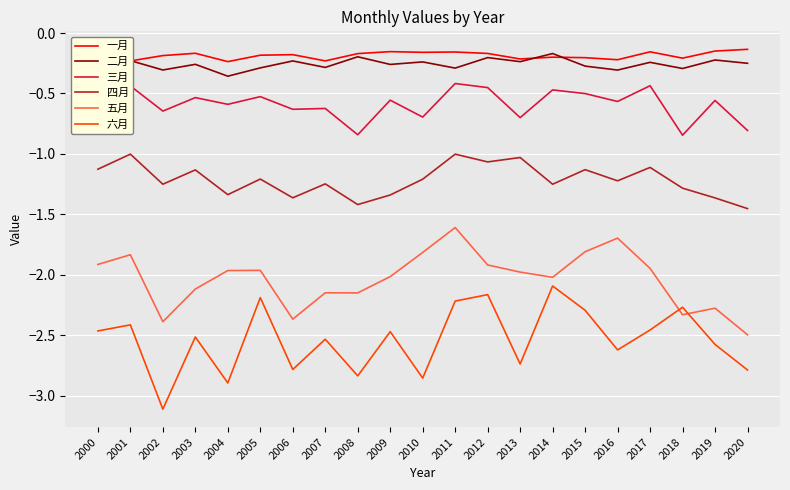

Which series ends up on top after the final intersection of 二月 and 一月?

一月